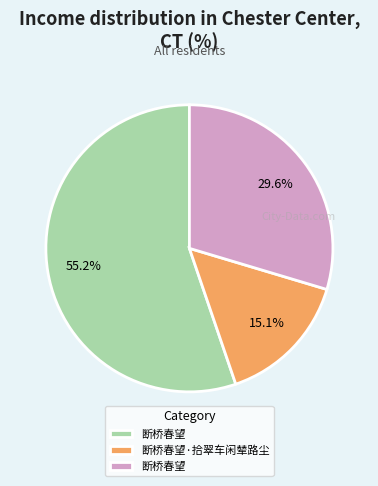

Does any single category account for the majority?

Yes